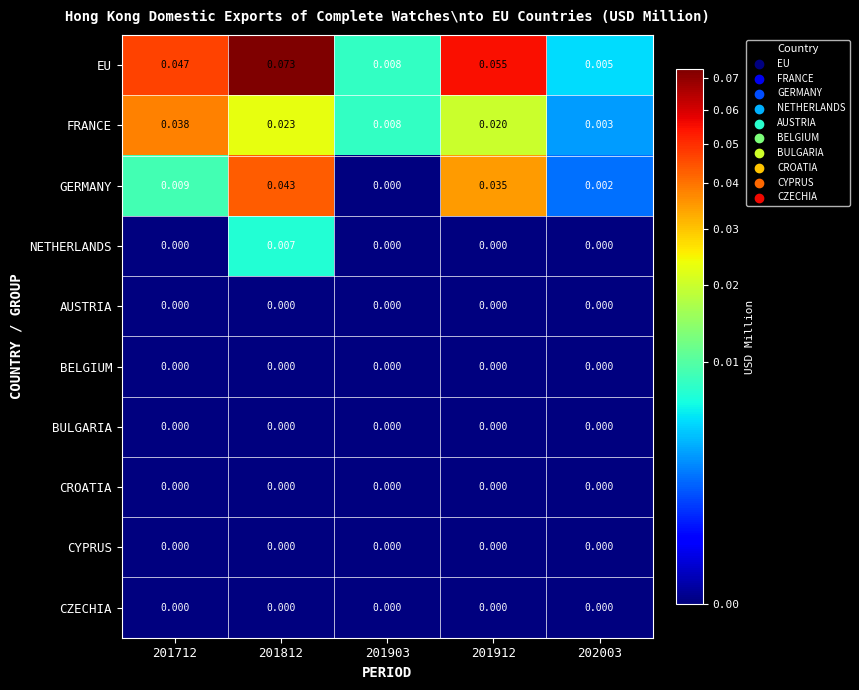

Which series has the largest range (max minus min)?

EU